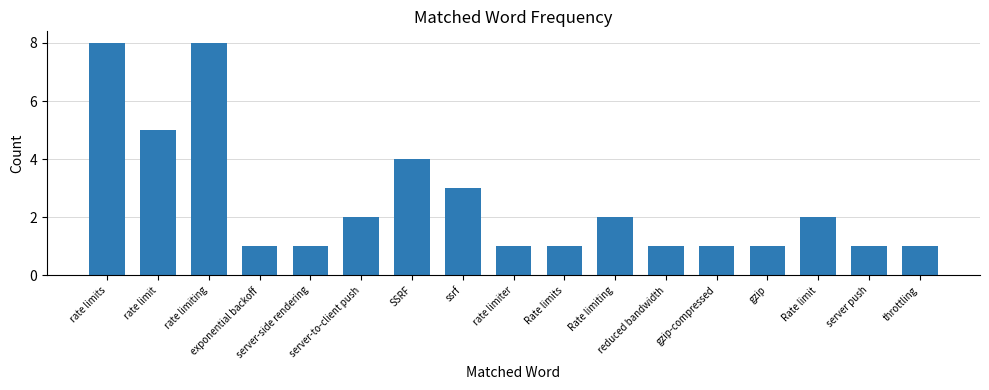

What is the label of the 13th bar from the right?

server-side rendering